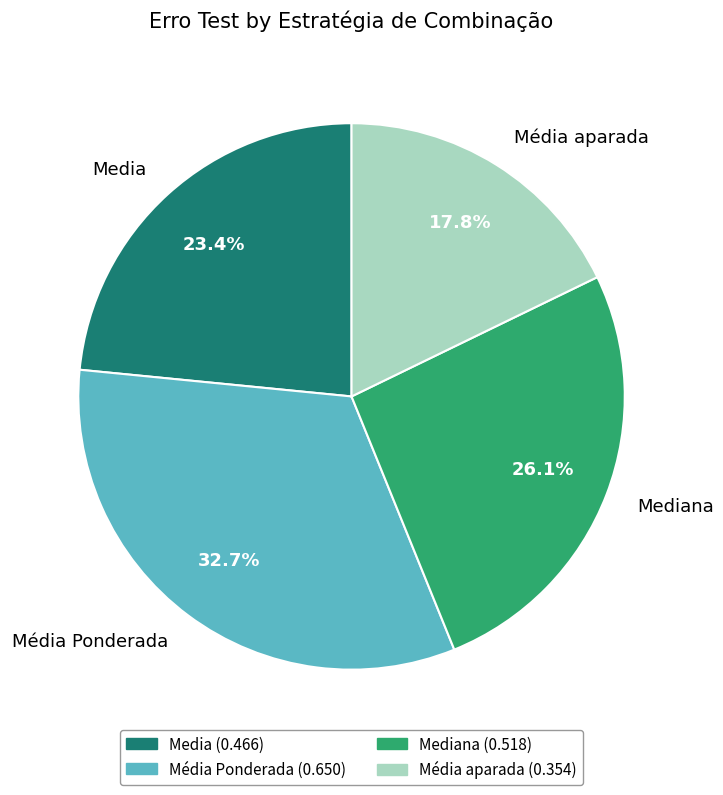

Between Média Ponderada and Mediana, which is larger?

Média Ponderada